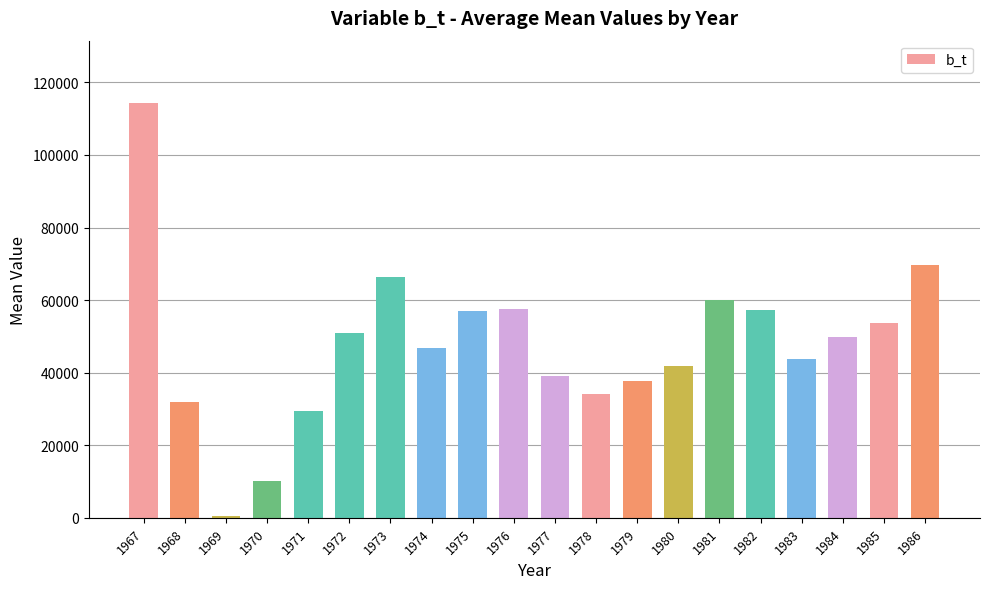

Between 1969 and 1982, which is larger?

1982